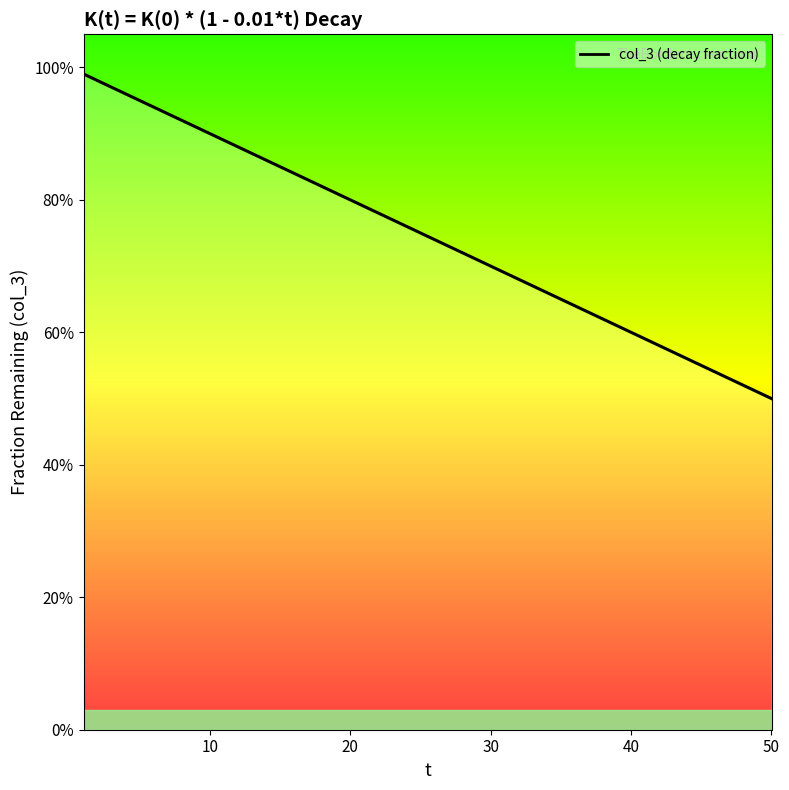

Does the chart display data point markers on the line(s)?

No